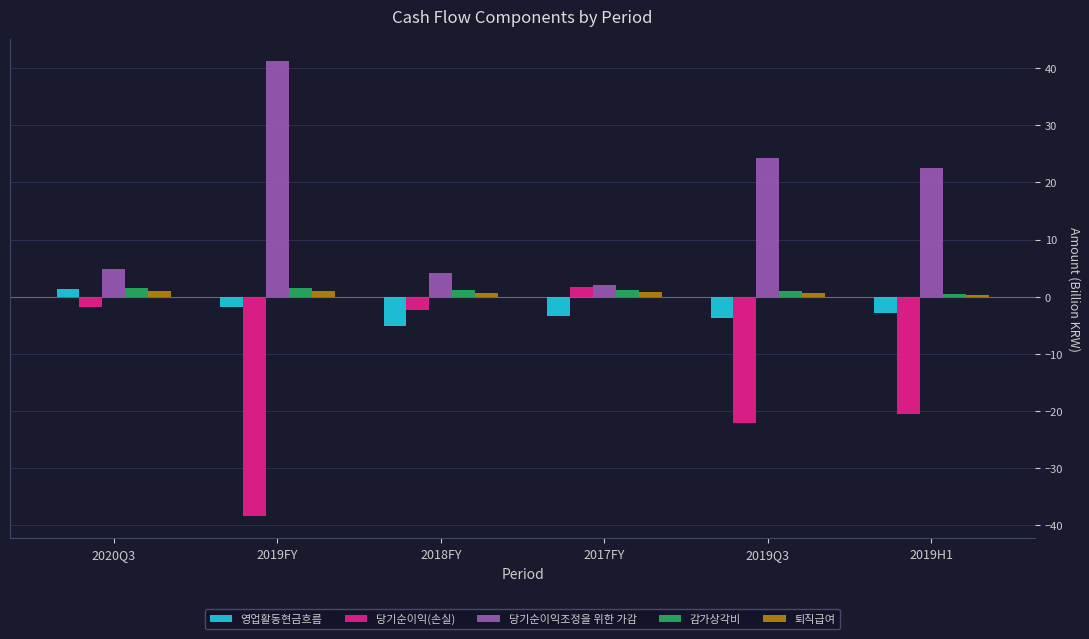

What is the greatest value displayed?

41.2